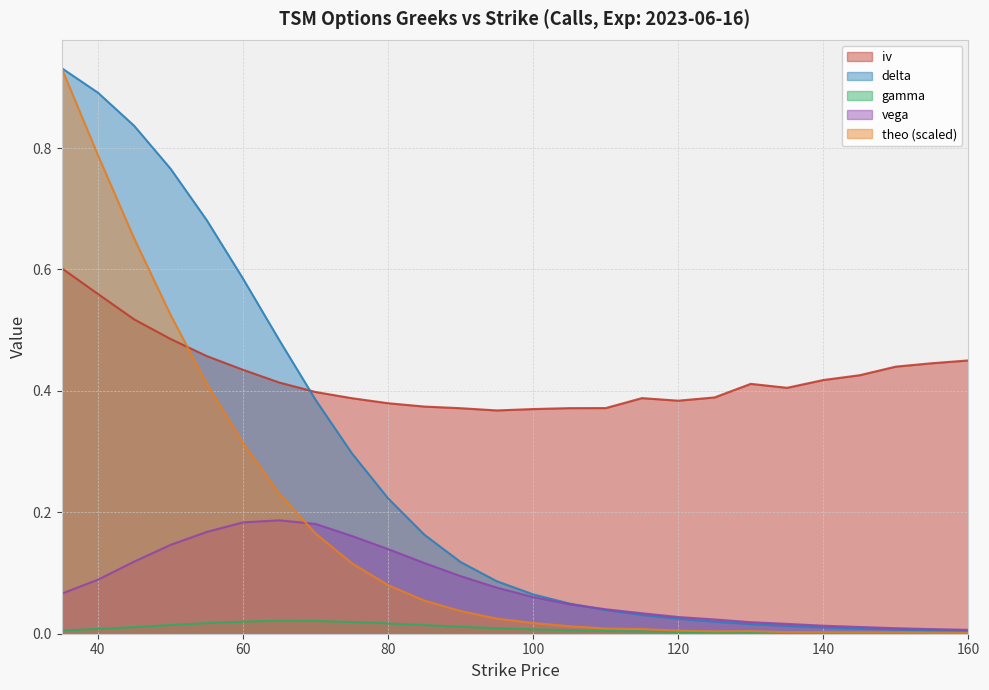

True or false: theo and delta cross at least once.

False